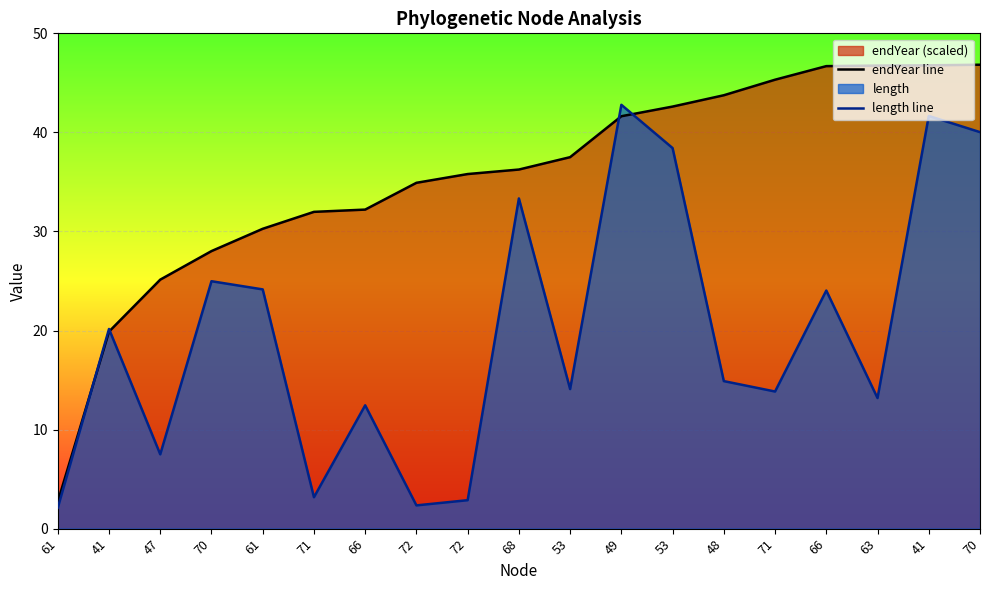

List the labels in order of length line value, smallest first.

61, 72, 72, 71, 47, 66, 63, 71, 53, 48, 41, 66, 61, 70, 68, 53, 70, 41, 49